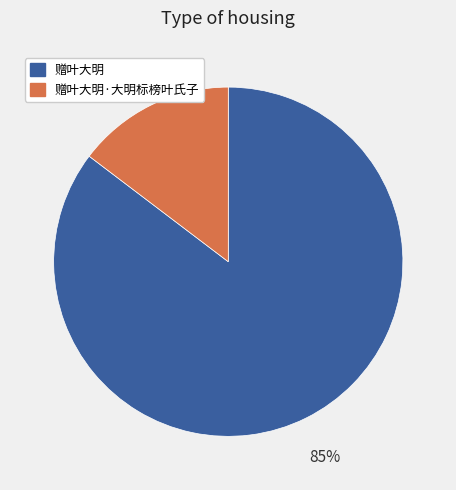

Is there any slice that represents more than half of the pie?

Yes